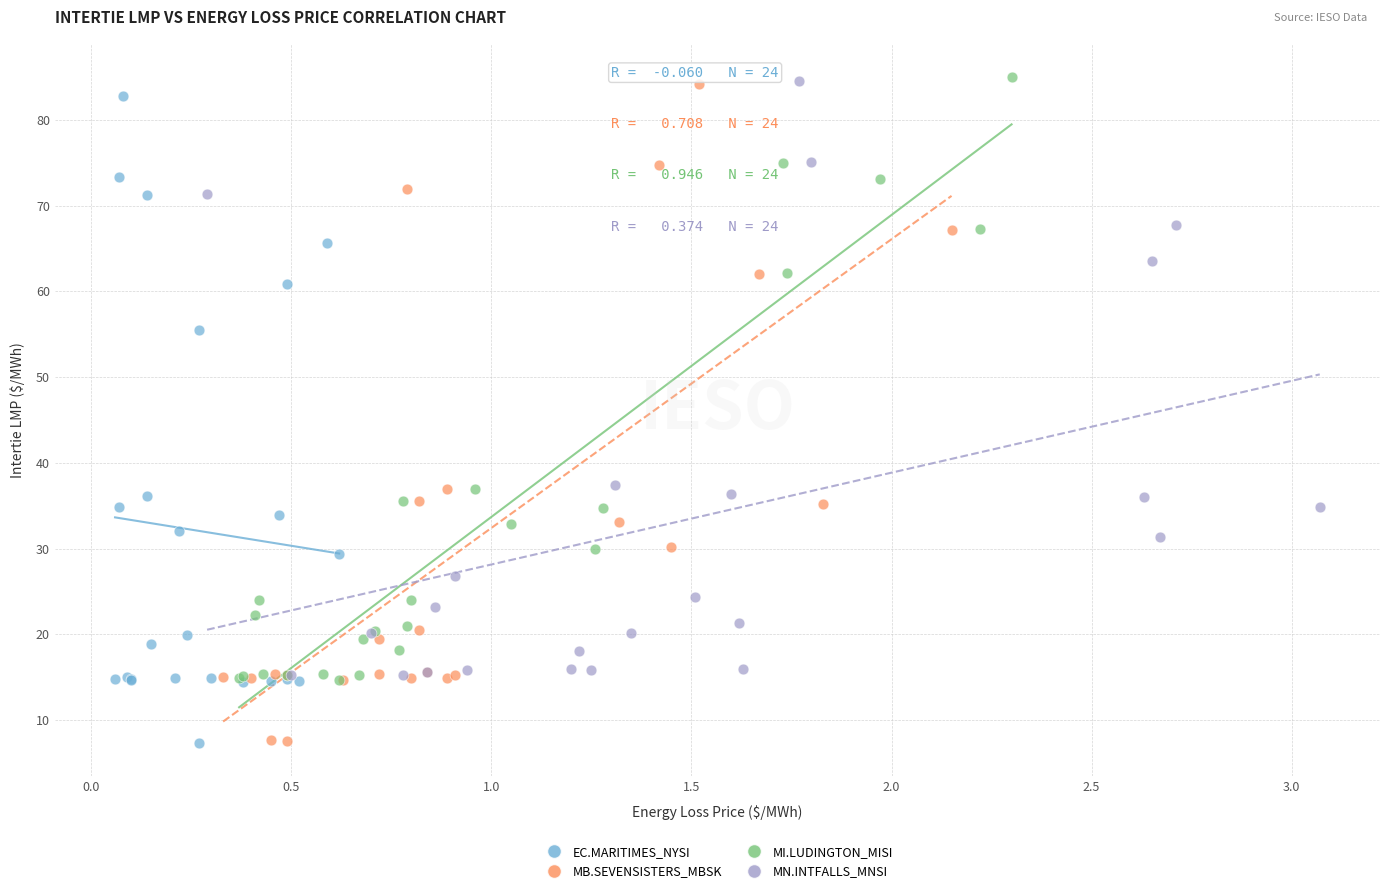

Which series has the largest Y range (max minus min)?

MB.SEVENSISTERS_MBSK